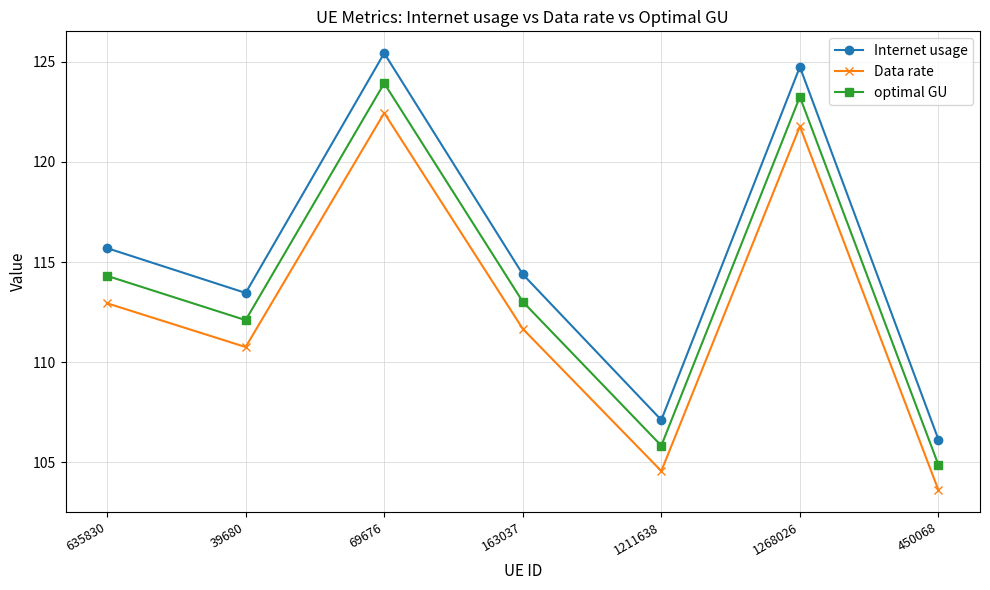

What is the label of the 4th point from the left?

163037